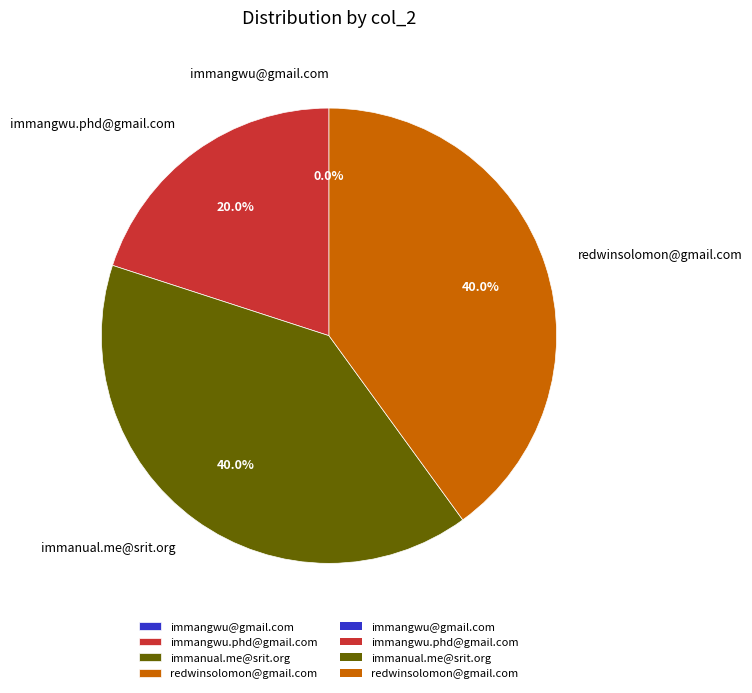

What percentage is NOT represented by immangwu.phd@gmail.com?

80.0%